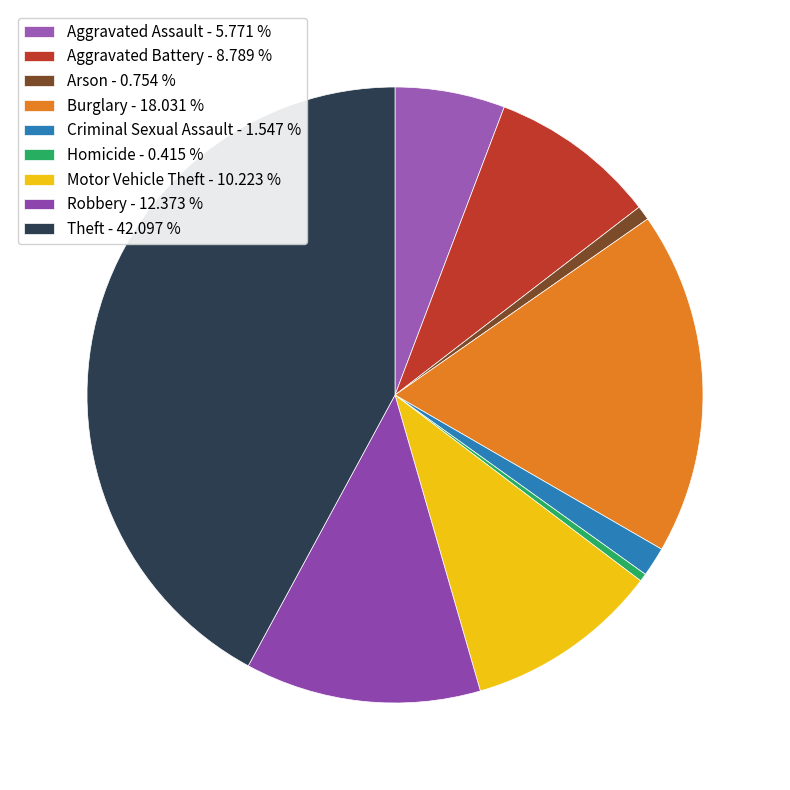

To the nearest percent, what is the combined percentage of Aggravated Battery and Motor Vehicle Theft?

19%